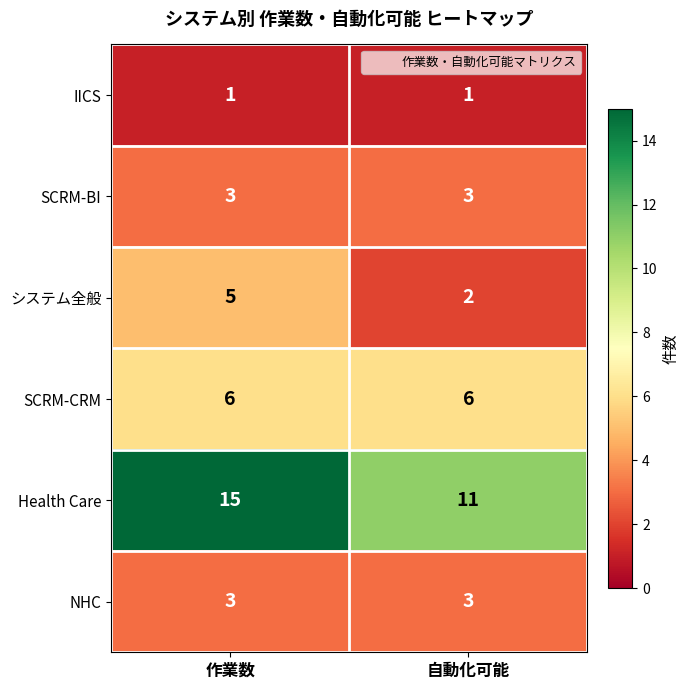

What is the minimum value shown in the chart?

1